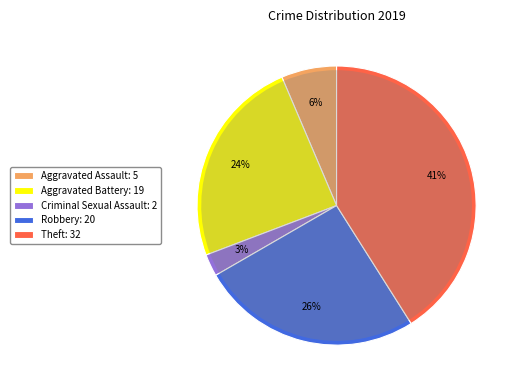

Is the sum of Aggravated Battery and Robbery greater than half?

No